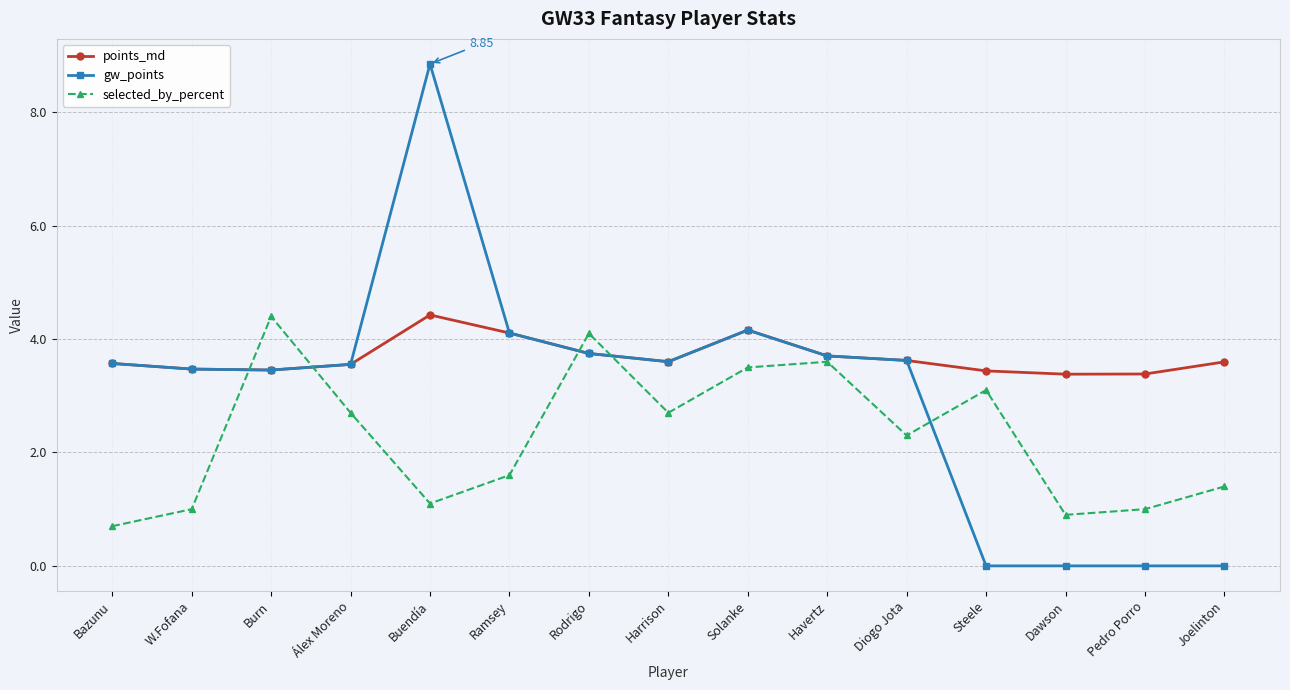

Which series has the largest range (max minus min)?

gw_points